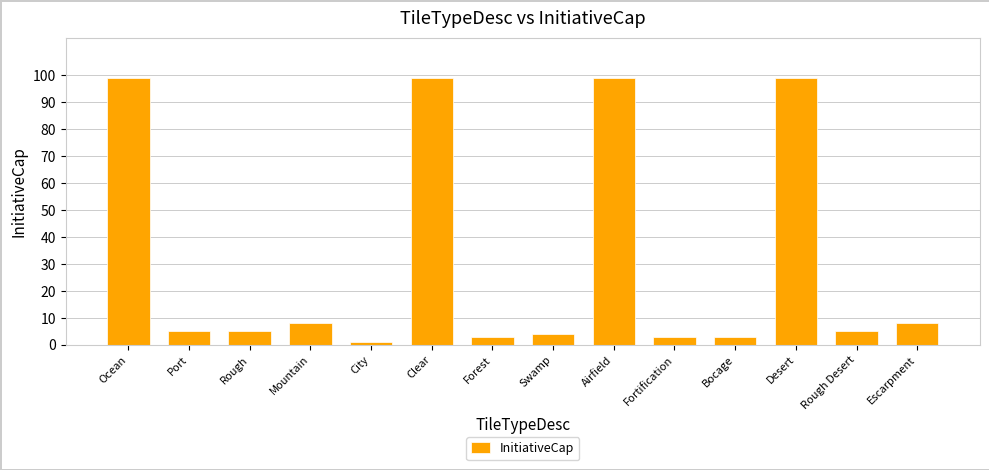

What is the label of the 14th bar from the right?

Ocean